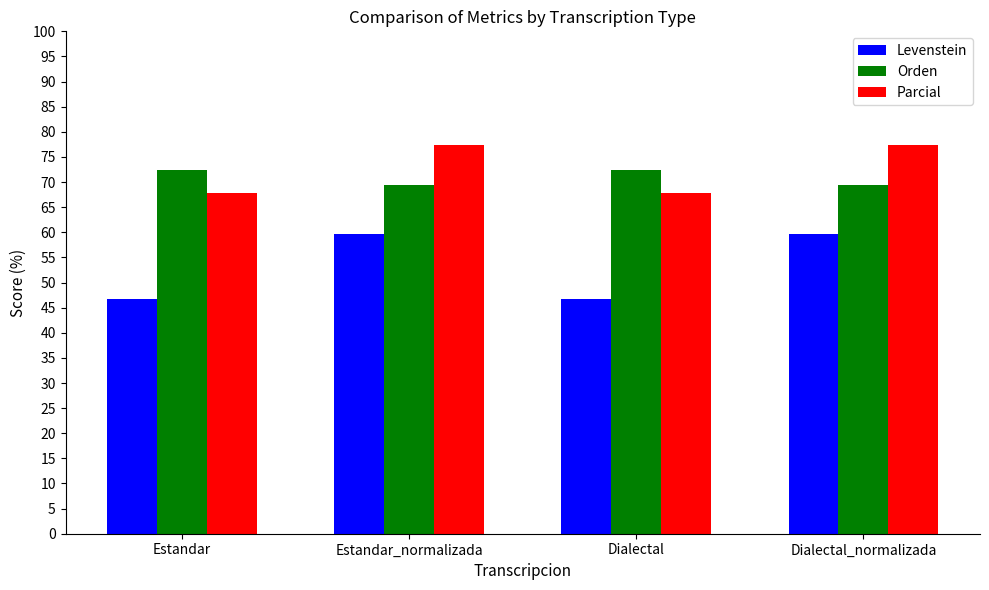

Rank the series by their maximum value, from lowest to highest.

Levenstein, Orden, Parcial